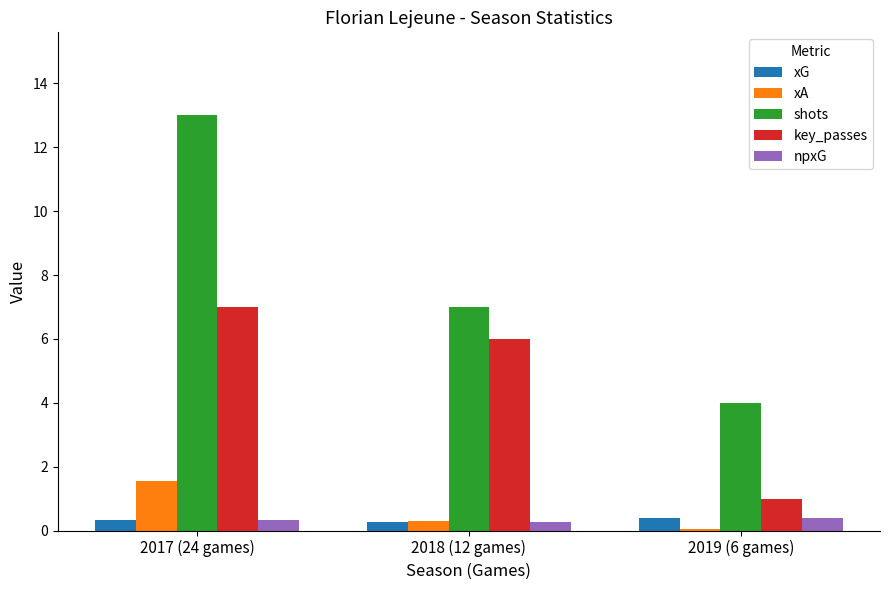

What is the sum of all key_passes values?

14.0